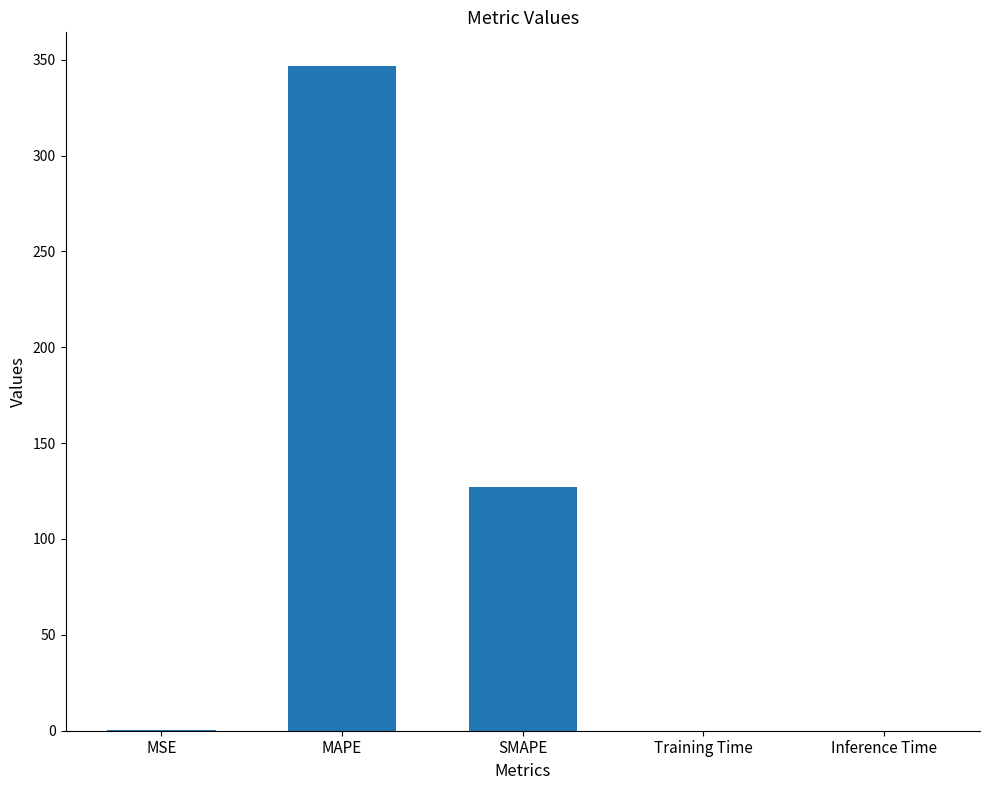

True or false: the data shows 0.0 at Inference Time.

True